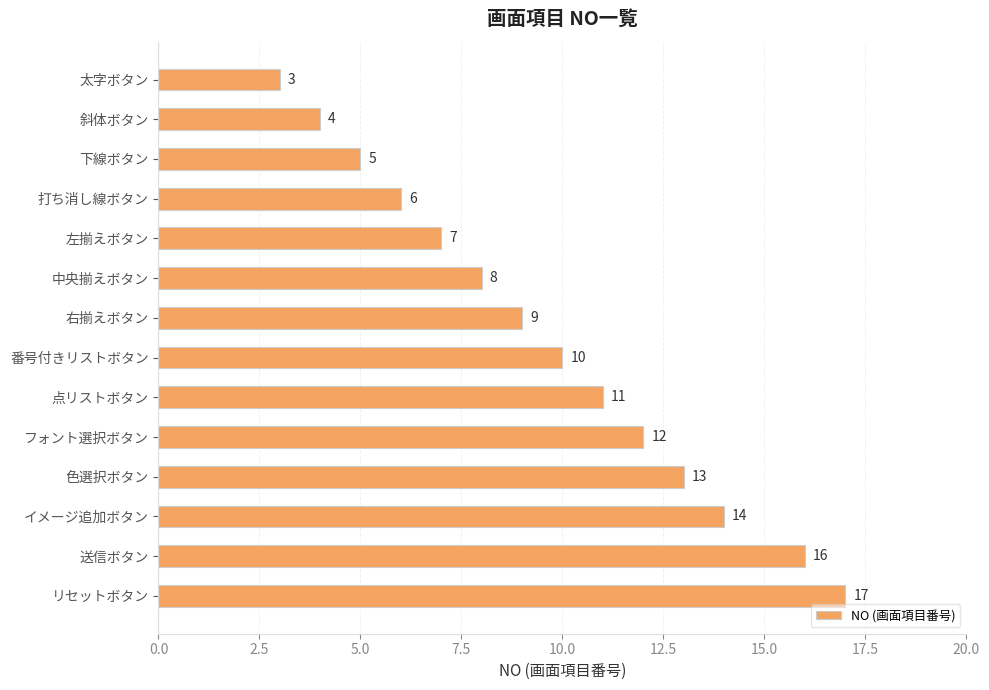

What is the difference between the maximum and second lowest values?

13